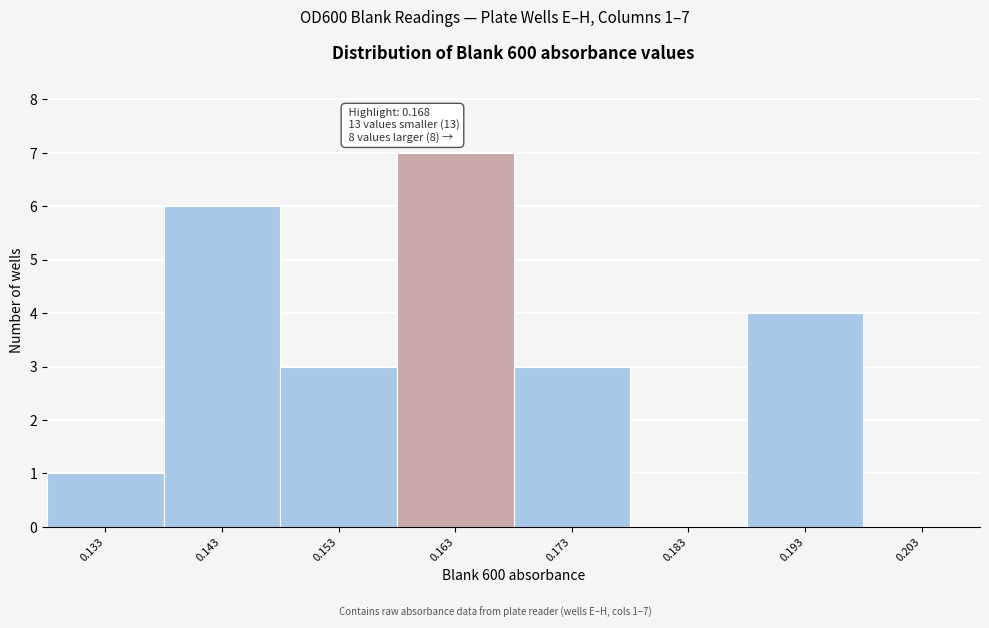

Reading left to right, what are all the values shown in this chart?

0.133=1	0.143=6	0.153=3	0.163=7	0.173=3	0.183=0	0.193=4	0.203=0